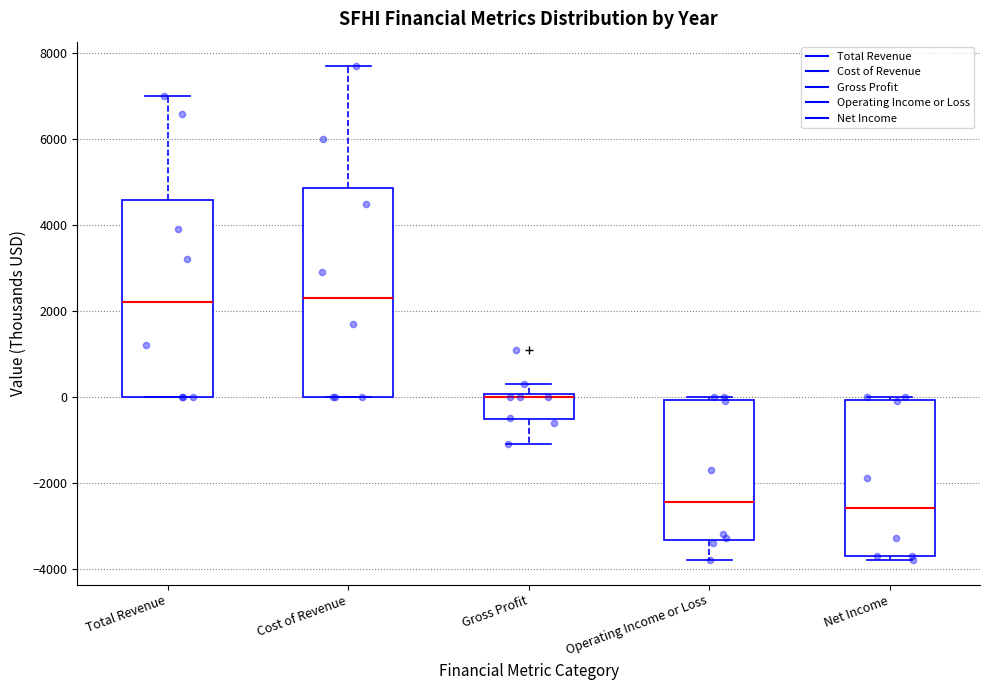

Where is the upper edge of the box for Total Revenue on the y-axis? The values are not printed on the chart, so give them approximately, as read against the axis.

4600